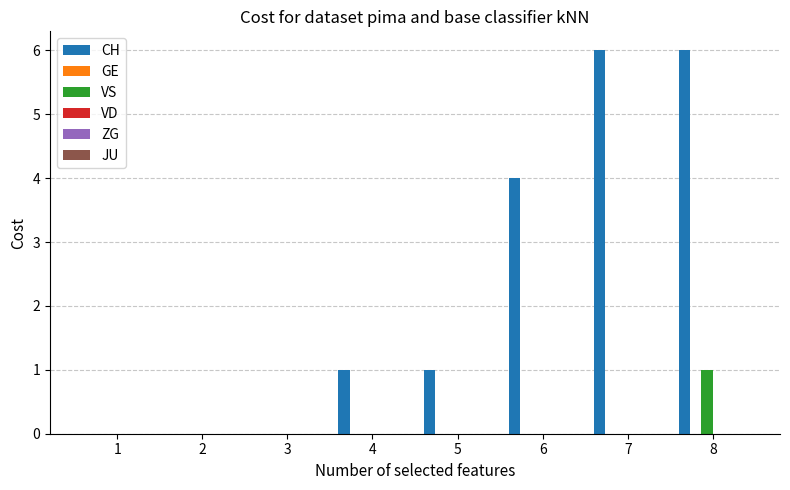

What is the spread (max minus min) of values at 8?

5